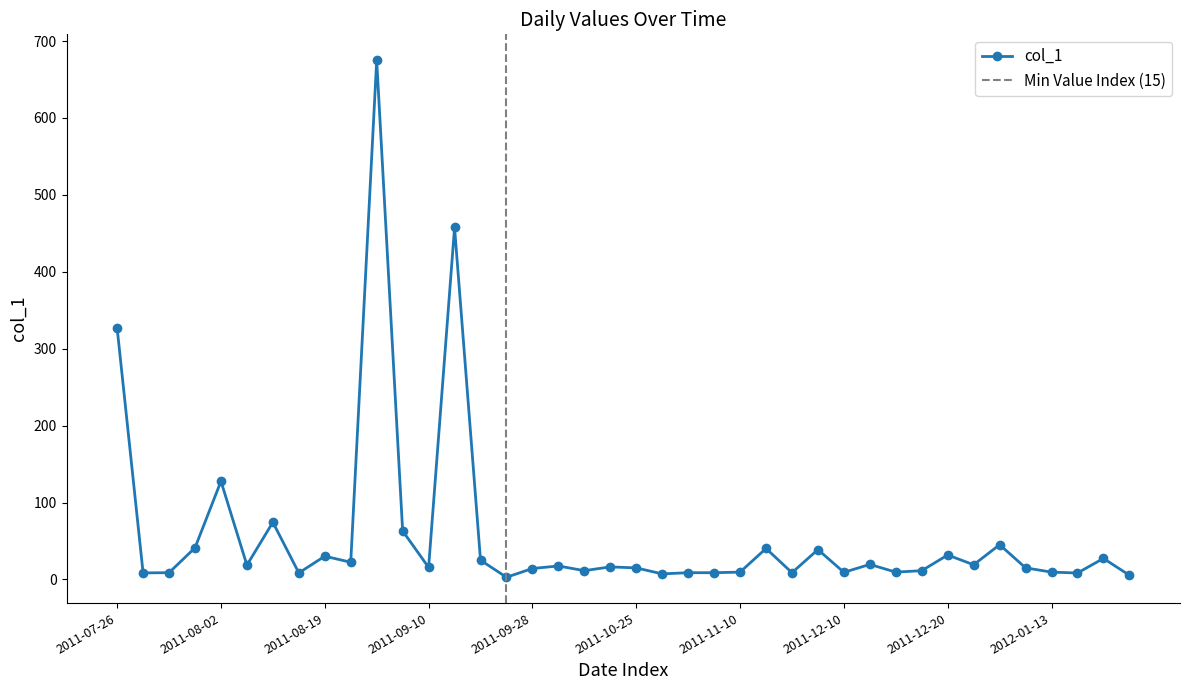

At which category does the data reach its first local valley?

2011-07-27